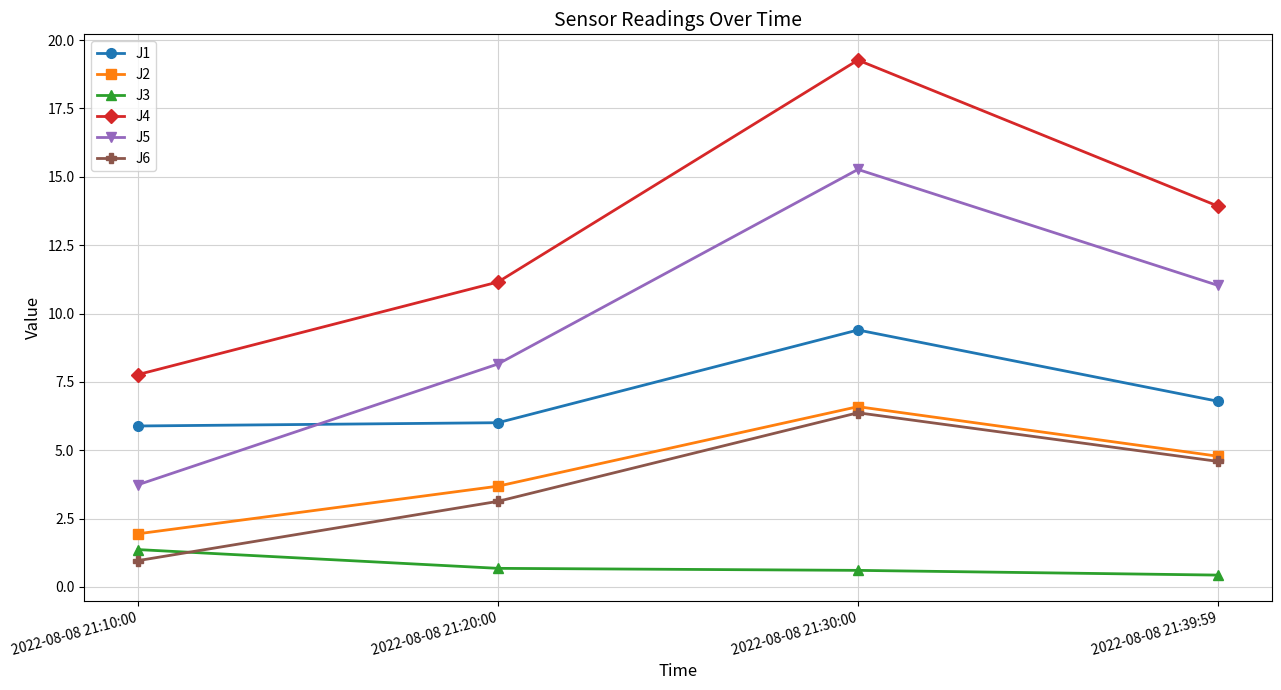

How many lines are shown in the chart?

6